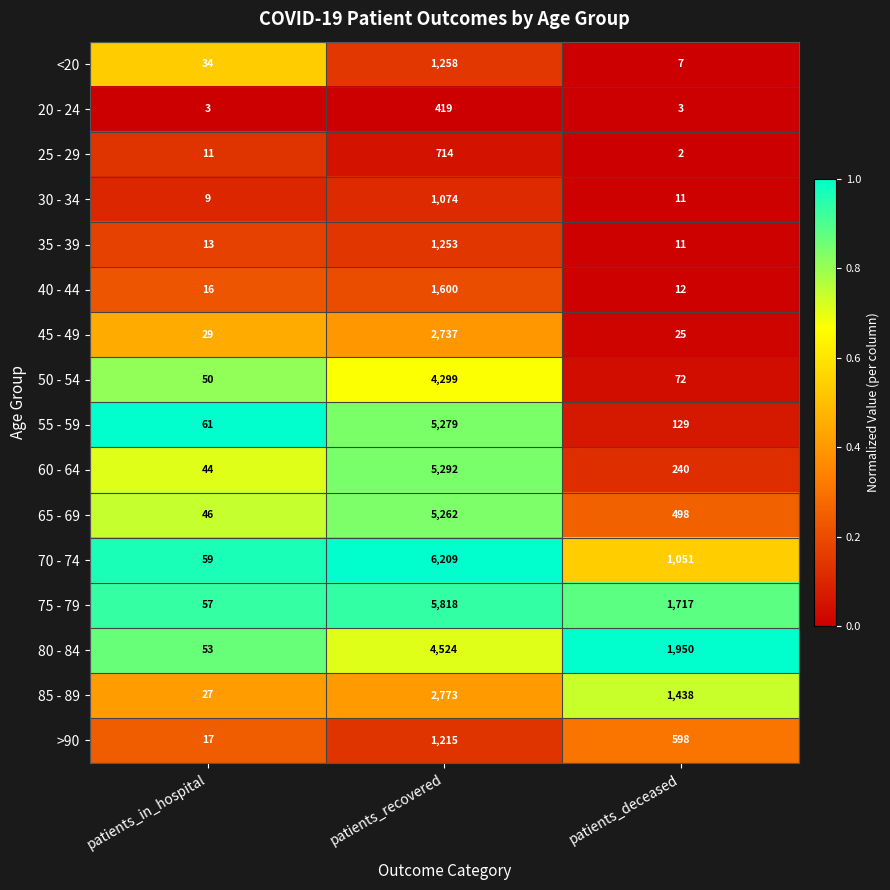

At which label does >90 first exceed 598?

patients_recovered